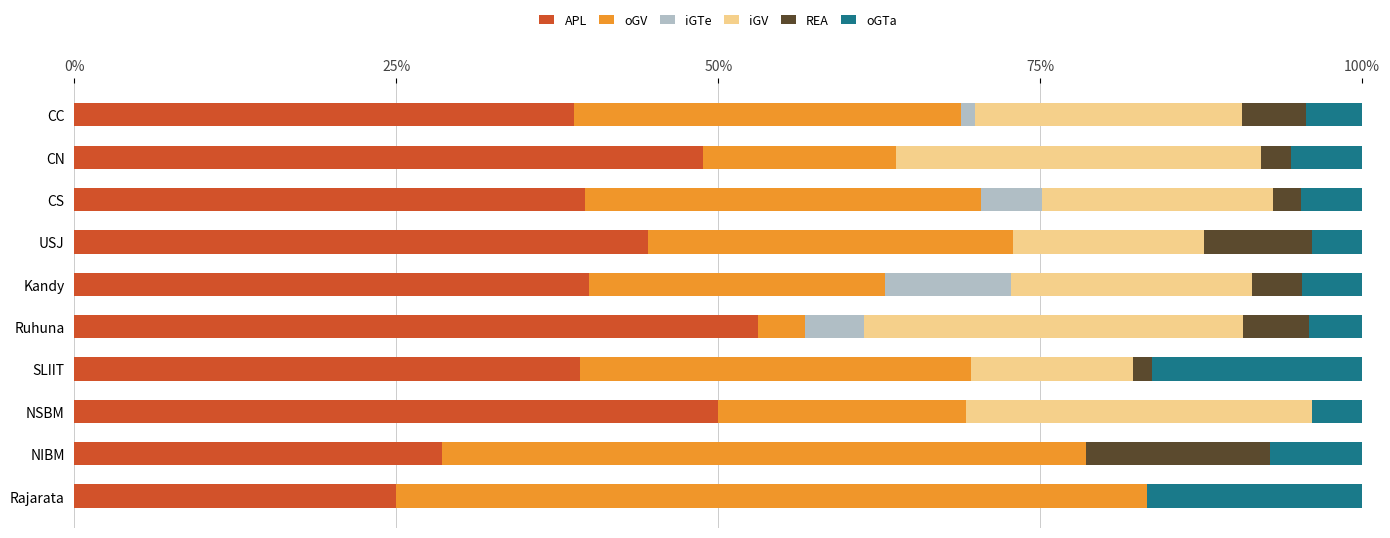

What is the total value across all series at NSBM?

100.0